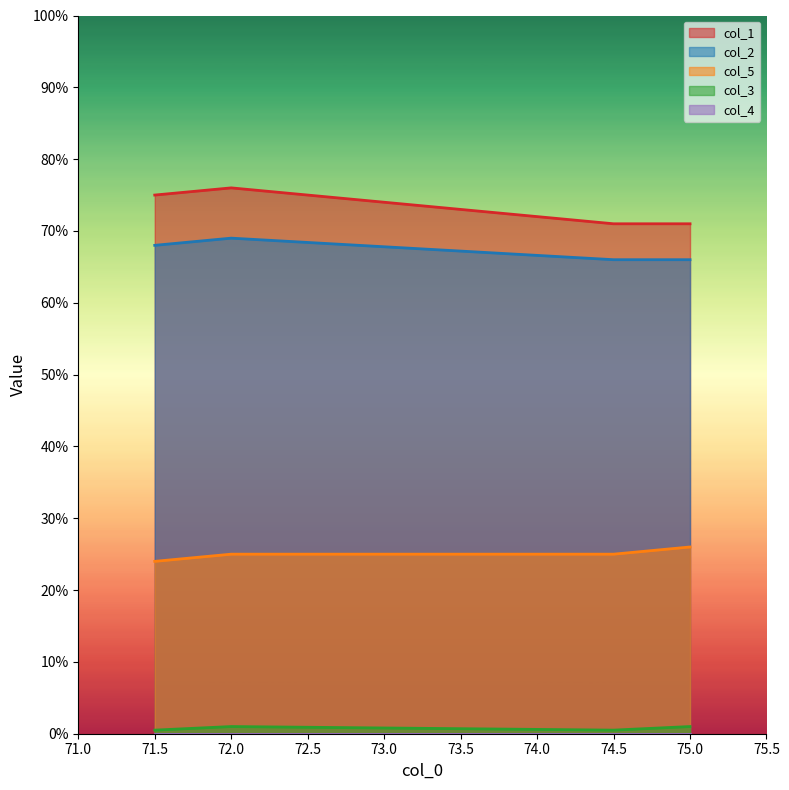

What is the minimum value shown in the chart?

0.0